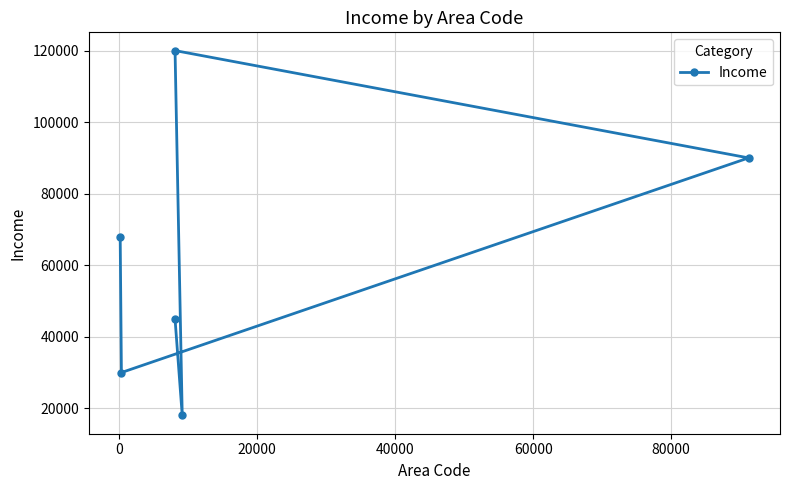

Reading left to right, list all the values displayed in this chart.

68000	30000	45000	120000	18000	90000